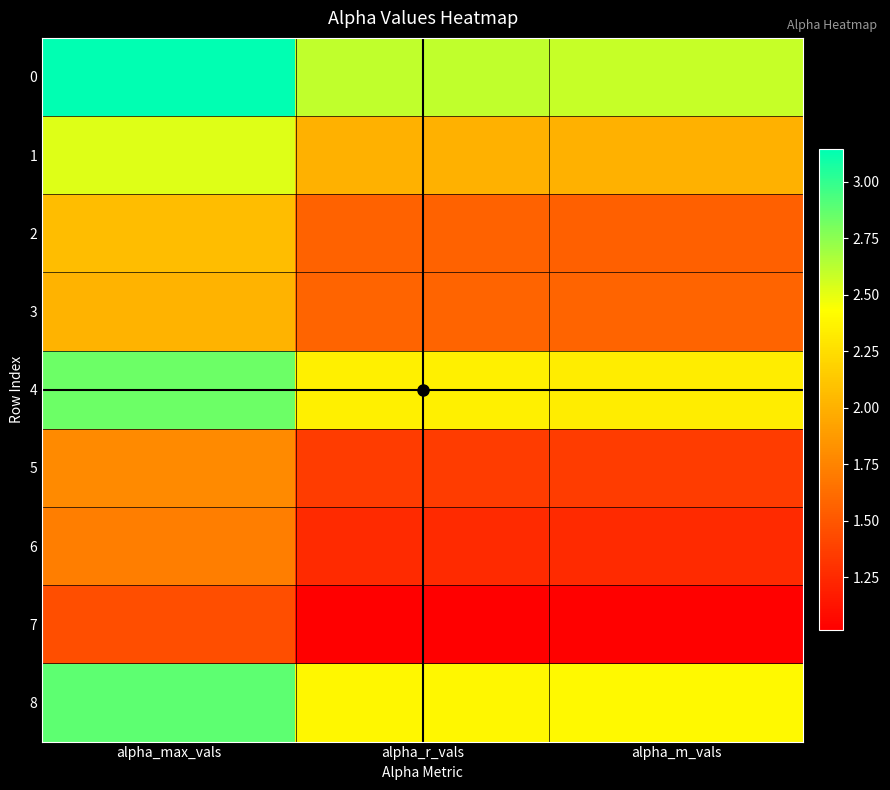

Reading right to left, list all the values displayed in this chart.

0: alpha_m_vals=2.6	alpha_r_vals=2.6	alpha_max_vals=3.1
1: alpha_m_vals=2.0	alpha_r_vals=2.0	alpha_max_vals=2.5
2: alpha_m_vals=1.6	alpha_r_vals=1.6	alpha_max_vals=2.1
3: alpha_m_vals=1.6	alpha_r_vals=1.6	alpha_max_vals=2.0
4: alpha_m_vals=2.3	alpha_r_vals=2.3	alpha_max_vals=2.8
5: alpha_m_vals=1.4	alpha_r_vals=1.4	alpha_max_vals=1.8
6: alpha_m_vals=1.3	alpha_r_vals=1.3	alpha_max_vals=1.7
7: alpha_m_vals=1.0	alpha_r_vals=1.0	alpha_max_vals=1.4
8: alpha_m_vals=2.4	alpha_r_vals=2.4	alpha_max_vals=2.9